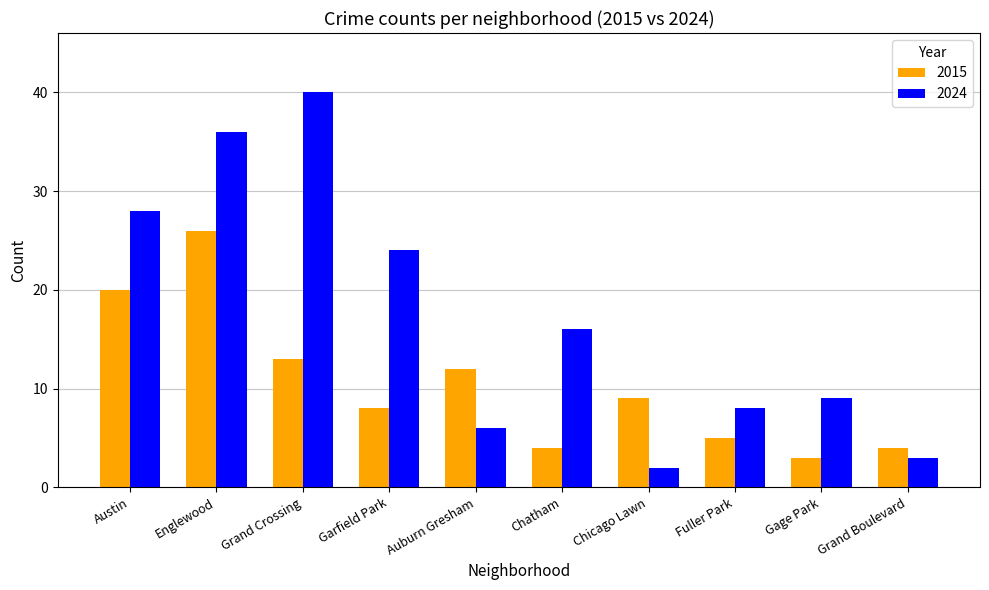

Is the value of 2015 at Gage Park greater than the value of 2024 at Auburn Gresham?

No